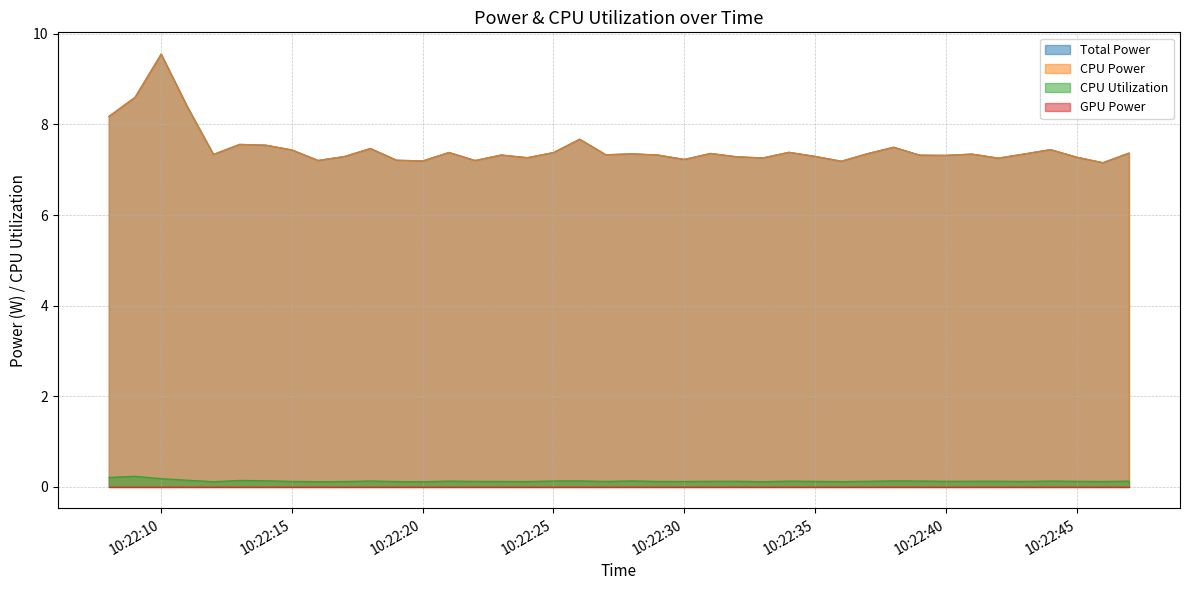

How many CPU Utilization values are between 0 and 1?

40